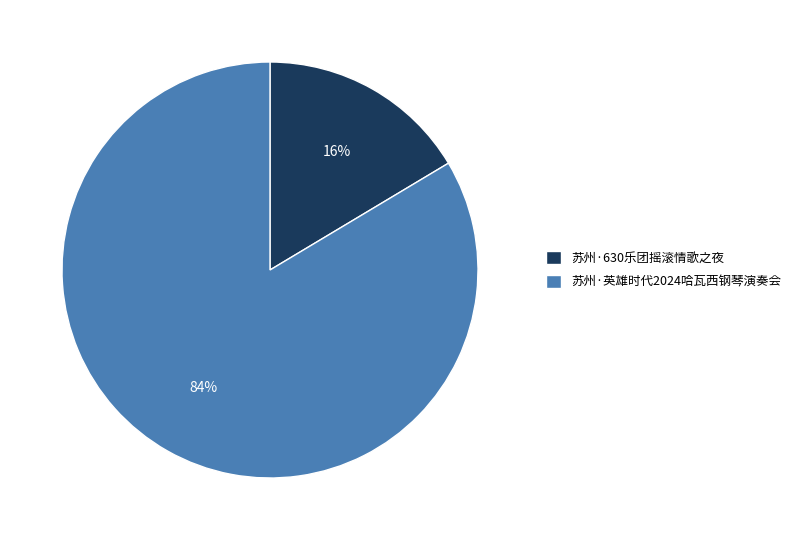

What percentage is the 苏州·英雄时代2024哈瓦西钢琴演奏会 slice, to the nearest percent?

84%